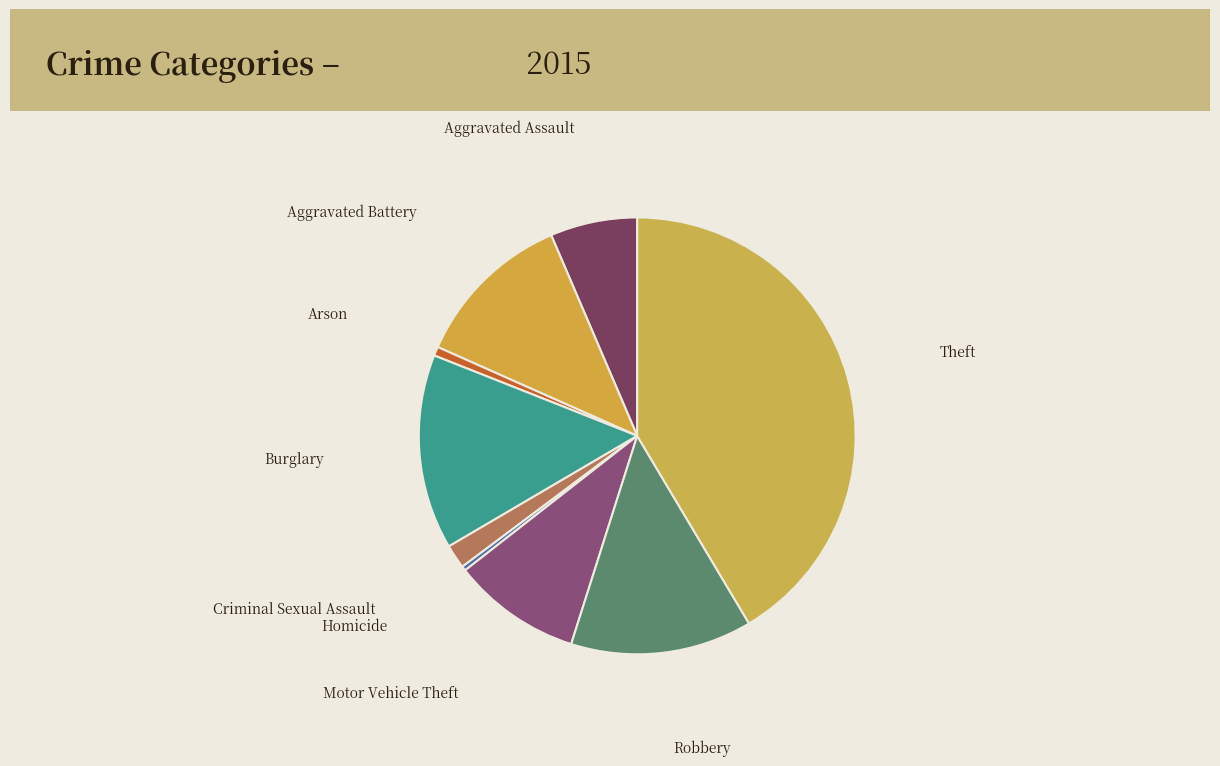

Is there any slice that represents more than half of the pie?

No